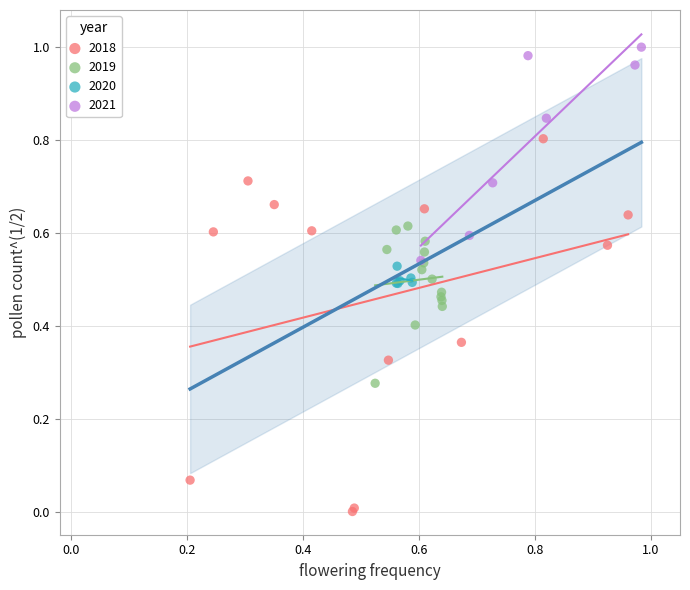

Which series has the largest Y range (max minus min)?

2018